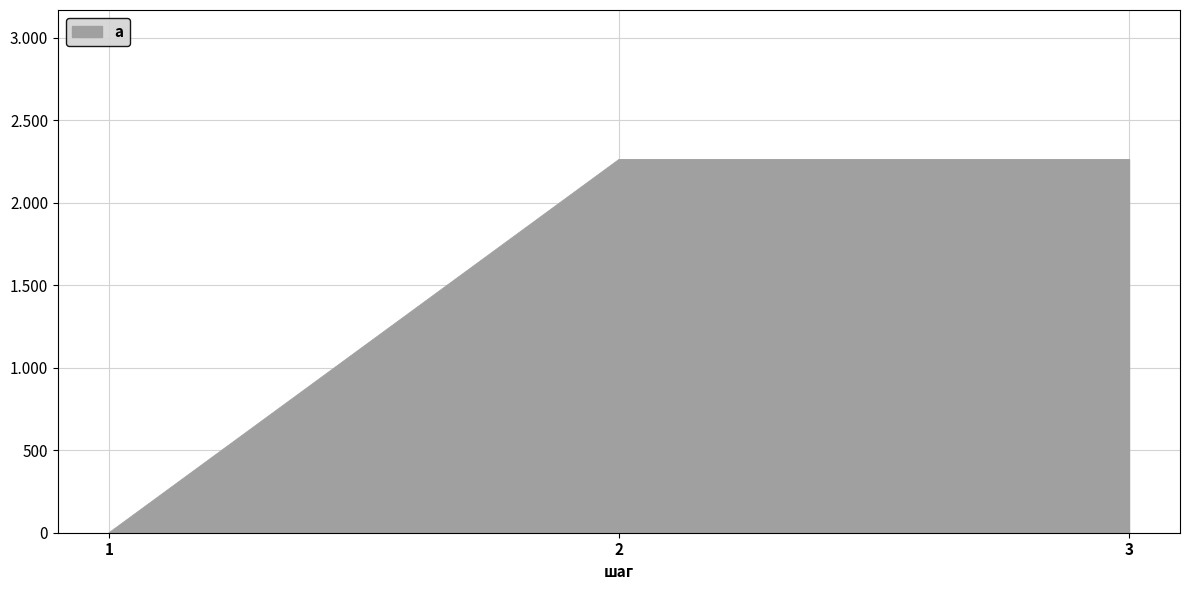

Count the values in the range 0 to 2263.

3